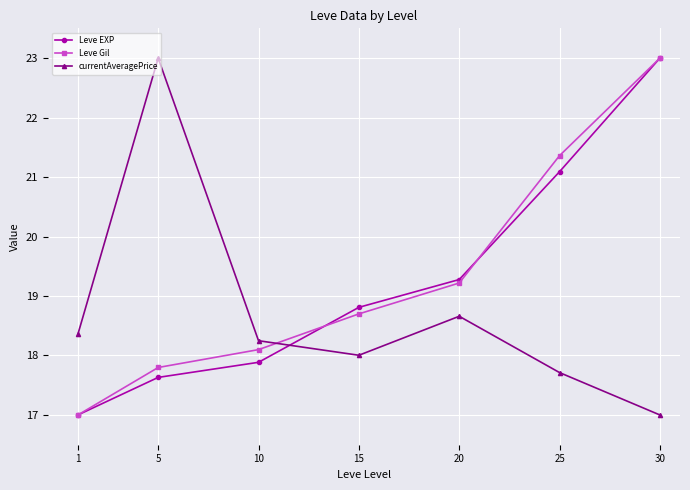

What is the average value of the currentAveragePrice series?

18.7